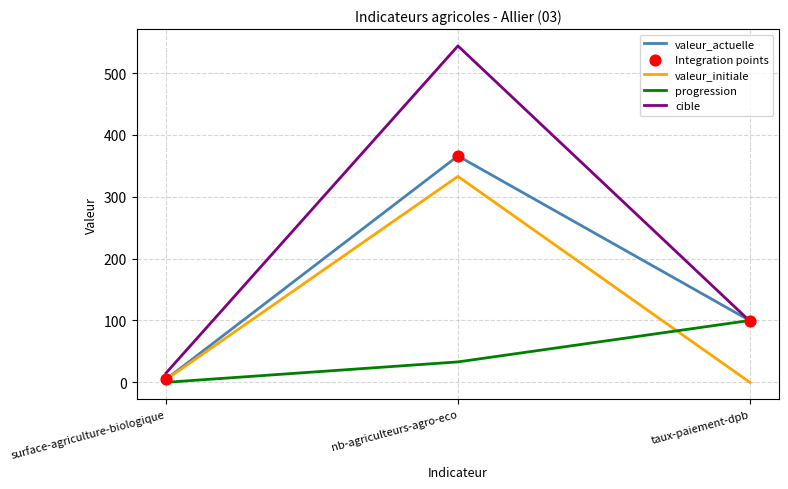

Between surface-agriculture-biologique and taux-paiement-dpb, which series saw the biggest shift?

progression